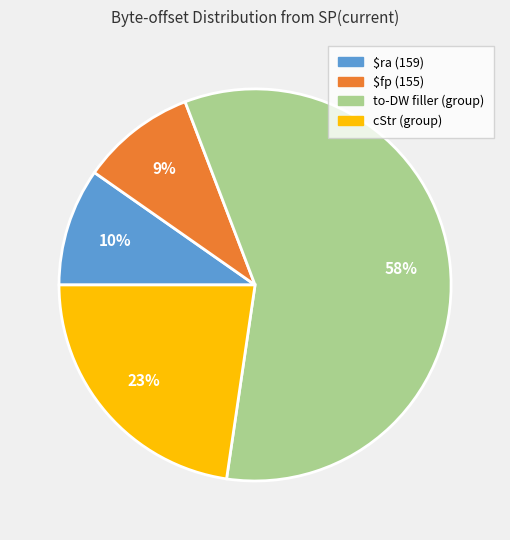

To the nearest percent, what is the average slice percentage?

25%